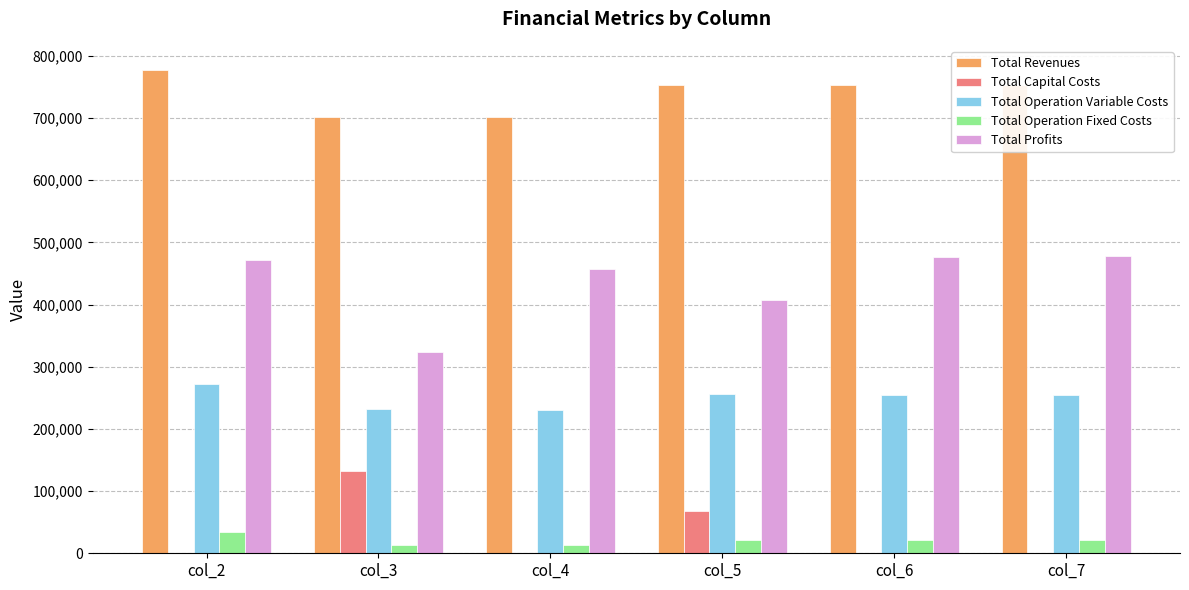

What is the maximum value for Total Profits?

477545.5